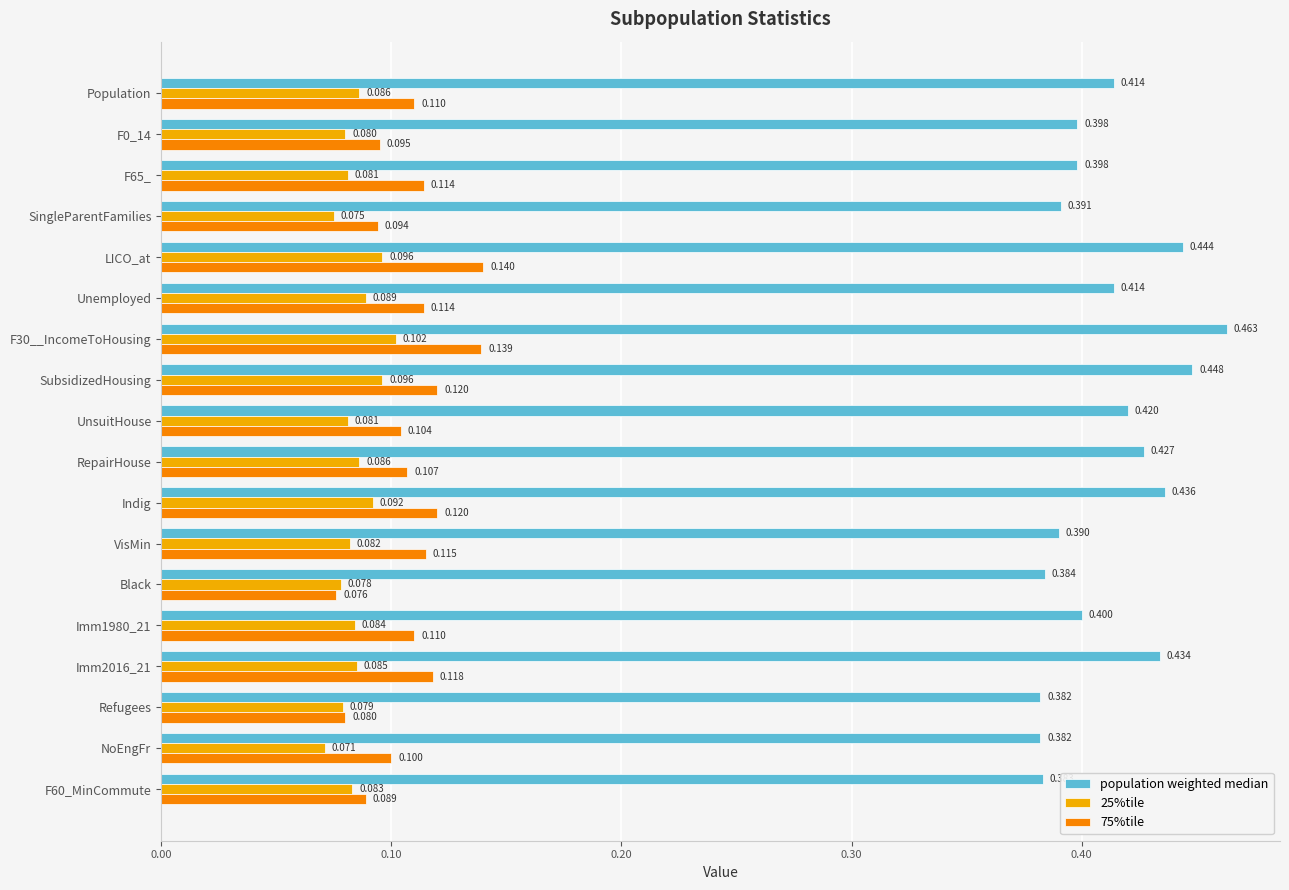

Which label corresponds to the smallest value in the chart?

NoEngFr